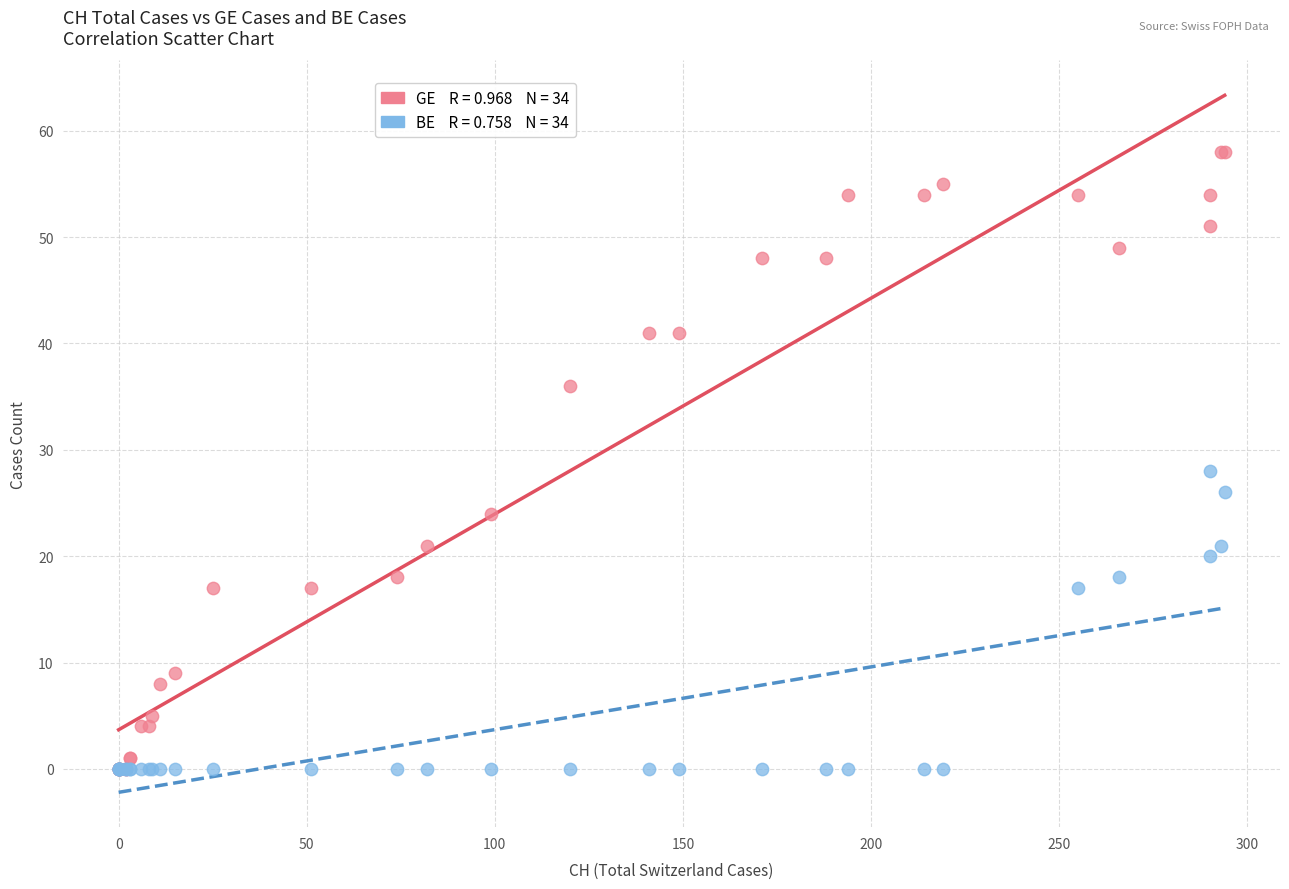

Across all series, what Y value is closest to 29?

28